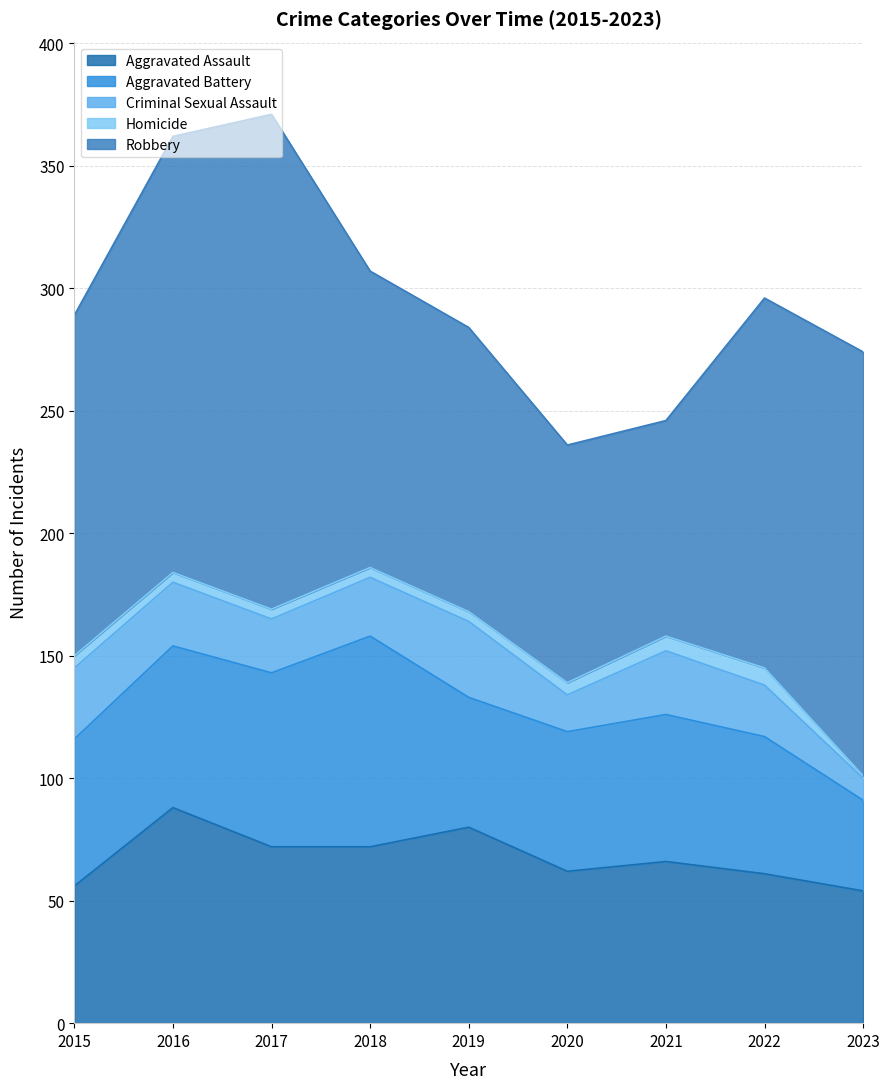

Between 2023 and 2020, which is larger?

2020